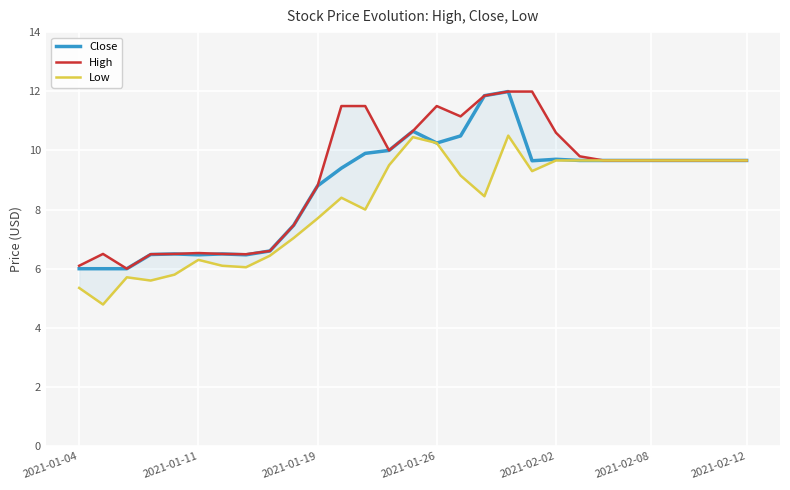

At how many categories does at least one series exceed 10?

9